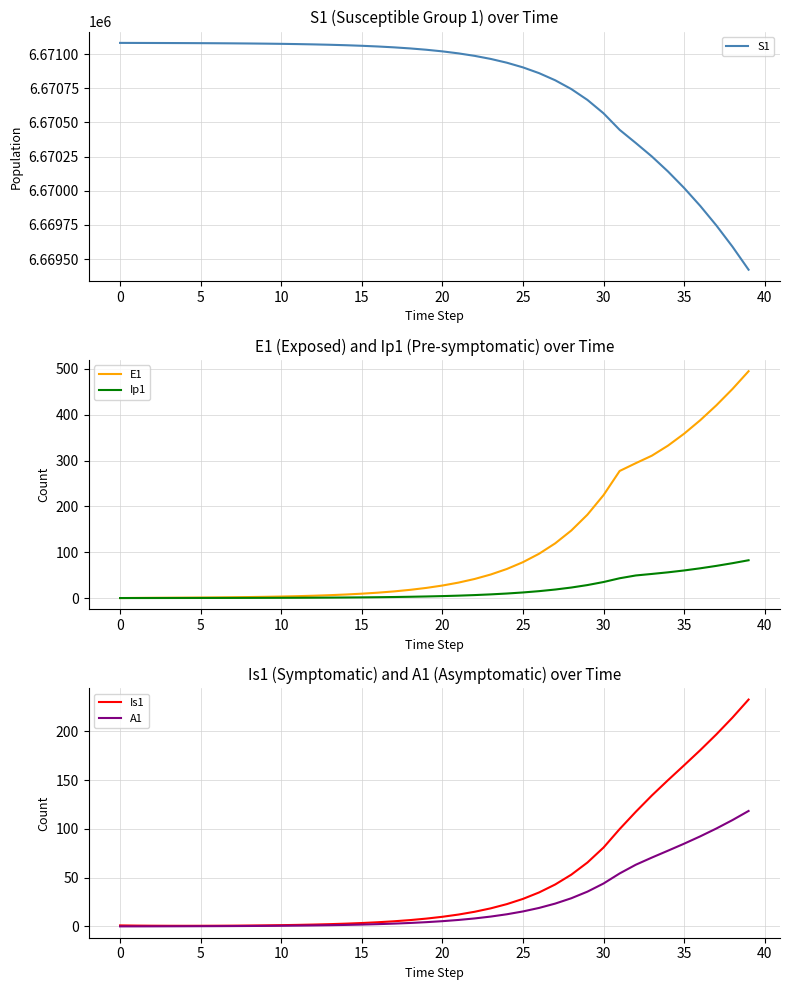

What is the average value of the A1 series?

25.0